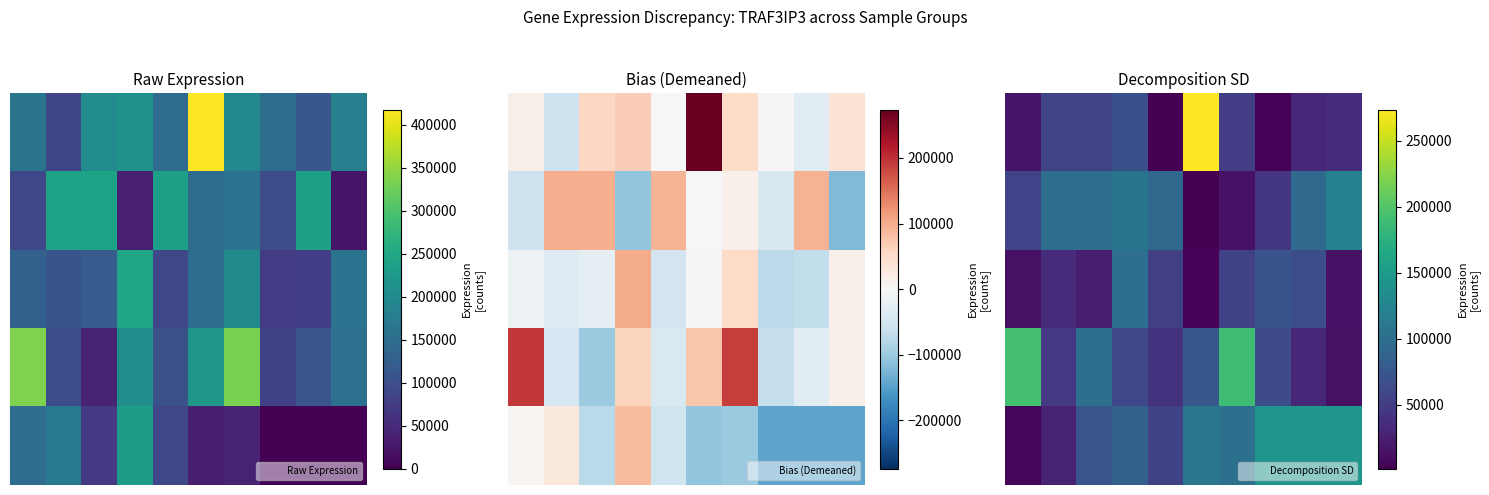

What is the minimum value for 1?

1316.0